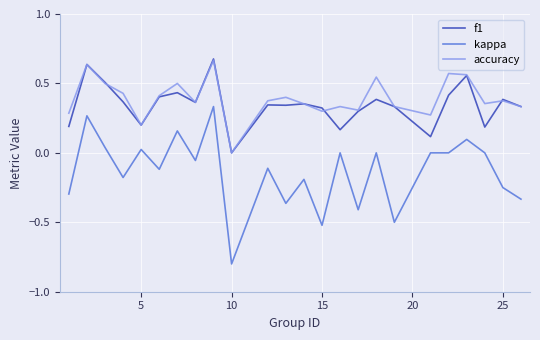

True or false: kappa and f1 intersect in this chart.

False